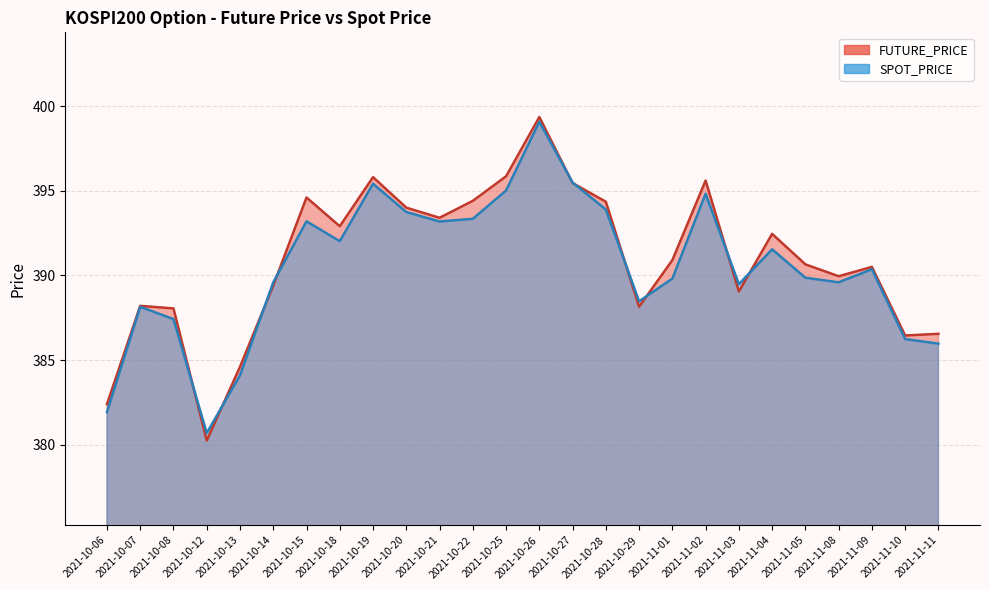

Where is FUTURE_PRICE nearest to the value 389?

2021-11-03